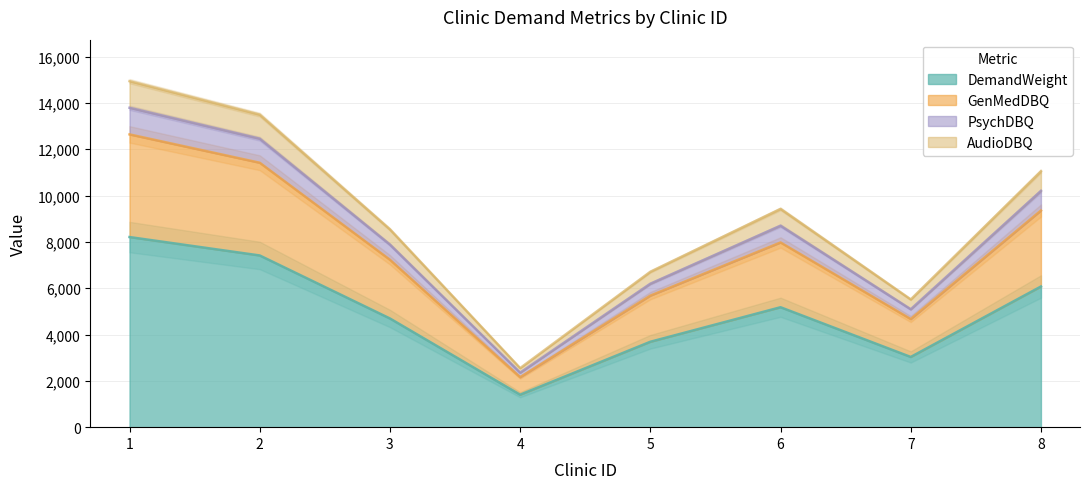

What value does the DemandWeight series have at 2, to the nearest 50?

7400